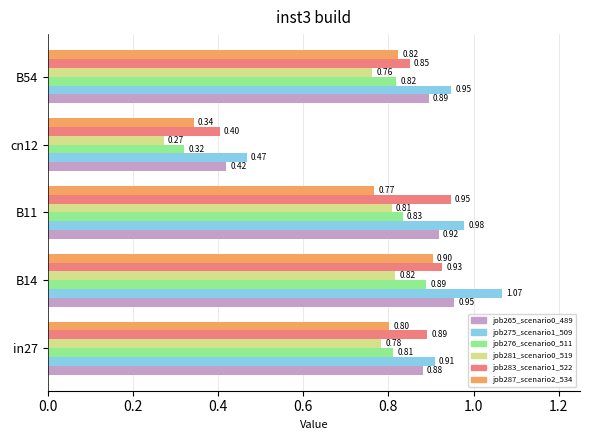

Which series changed the most between B14 and B11?

job287_scenario2_534